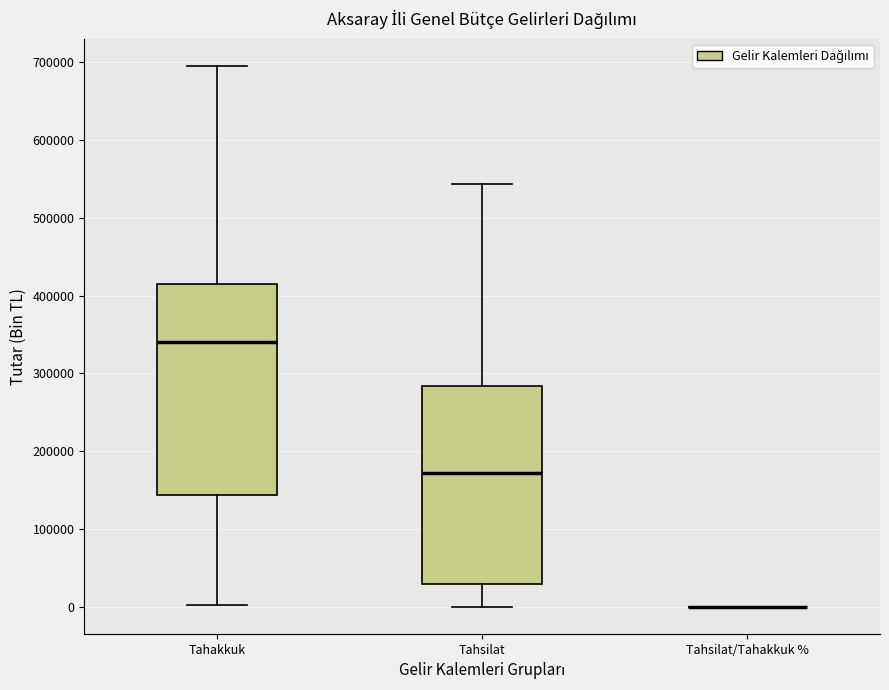

Reading left to right, transcribe this box plot: for each box, give where its median line is, the range the box spans, and where its two whiskers end, as read against the y-axis. The values are not printed on the chart, so give them approximately, as read against the axis.

Tahakkuk: median 340000, box 140000 to 410000, whiskers 0 to 700000
Tahsilat: median 170000, box 30000 to 280000, whiskers 0 to 540000
Tahsilat/Tahakkuk %: box collapsed to a line at 0, whiskers 0 to 0